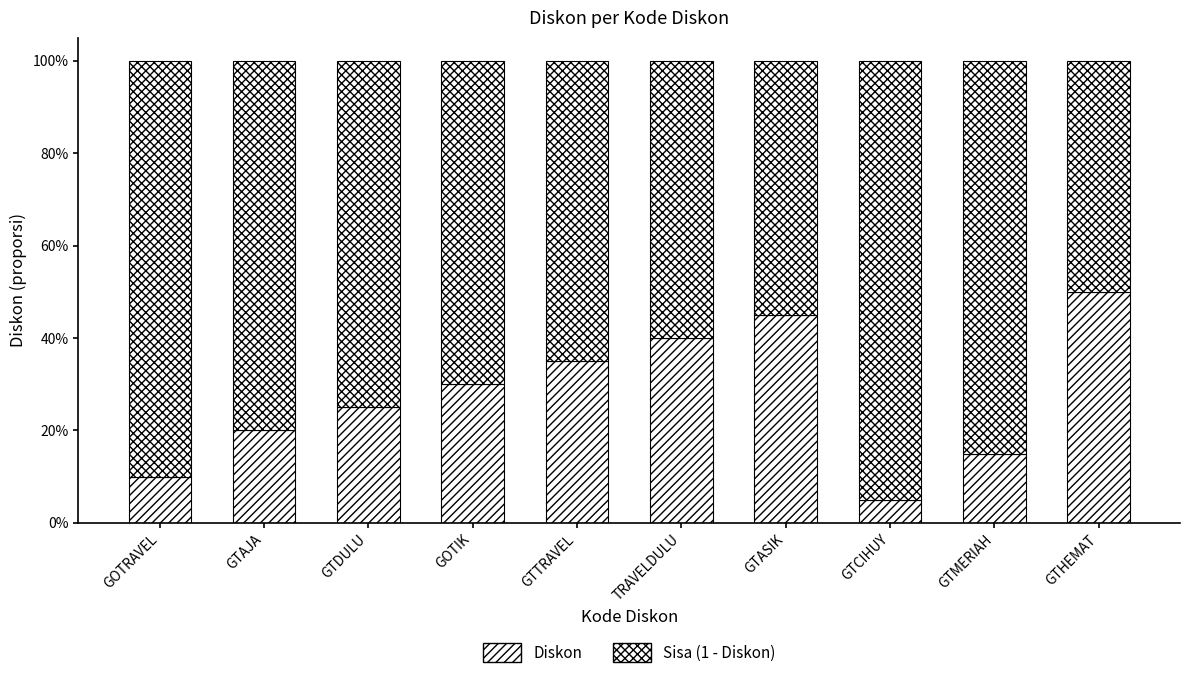

Is it true that Diskon equals 0.1 at GTAJA?

False